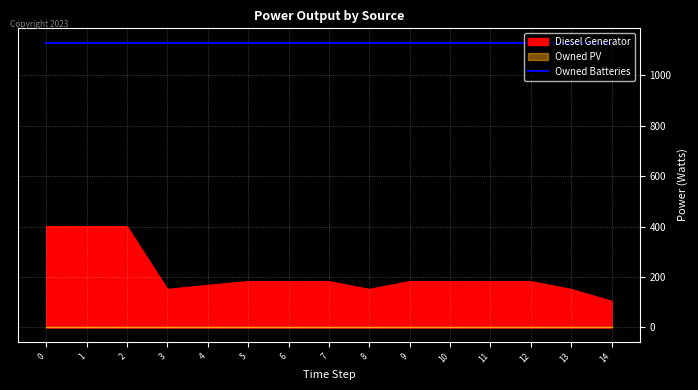

What is the maximum value for Diesel Generator?

400